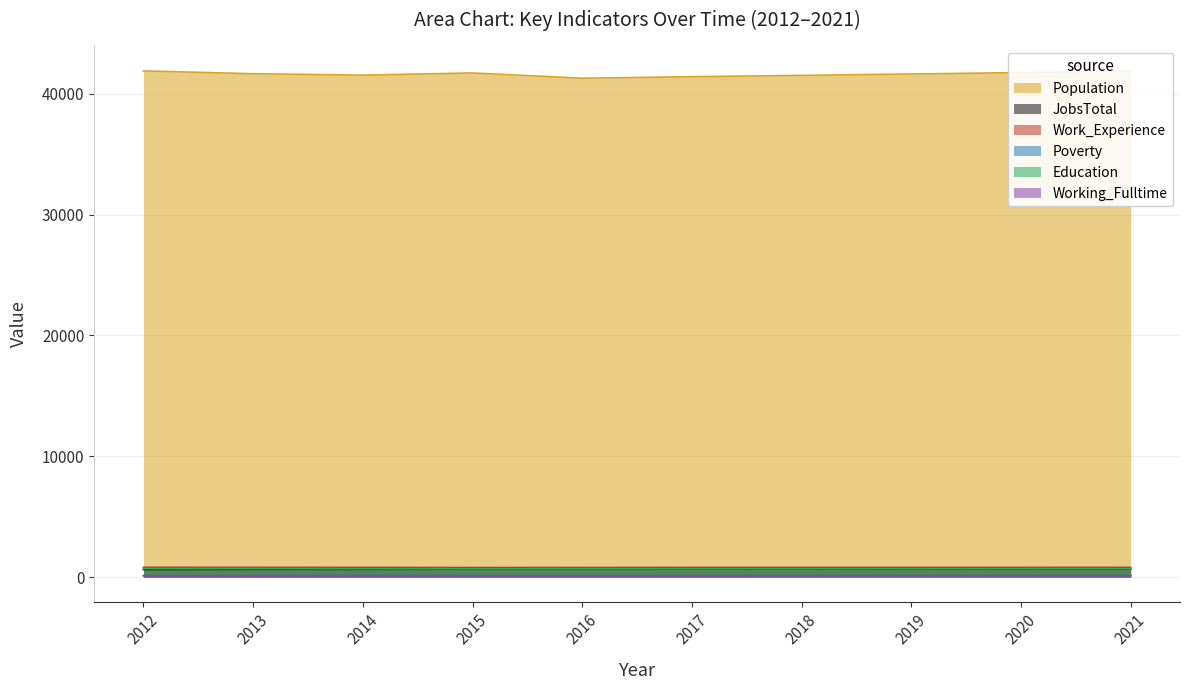

Reading right to left, what are all the values shown in this chart?

Population: 41880	41766	41651	41537	41425	41301	41736	41555	41671	41906
JobsTotal: 668	665	661	658	654	653	654	639	642	623
Work_Experience: 800	798	797	795	793	791	786	797	801	805
Poverty: 134	133	131	130	128	127	139	136	136	127
Education: 687	685	683	681	679	677	677	682	691	691
Working_Fulltime: 102	99	96	94	91	89	90	89	84	91